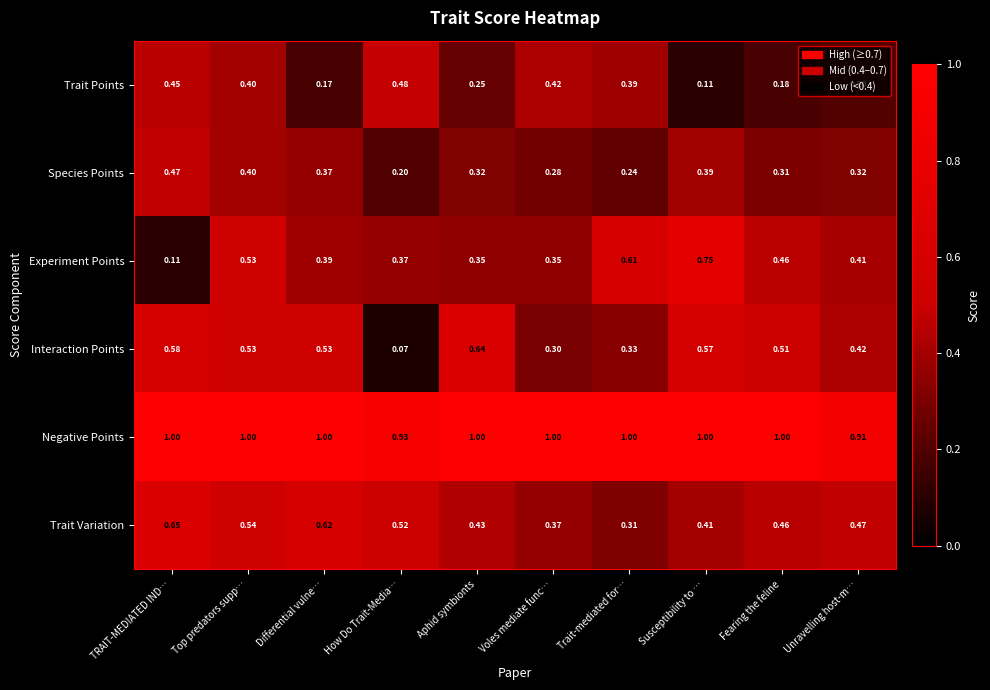

How many series are shown in this chart?

6